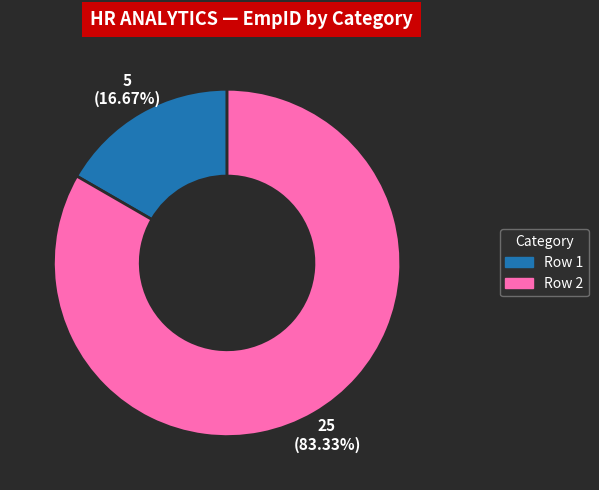

Is it true that Row 2 is 83% of the pie?

True